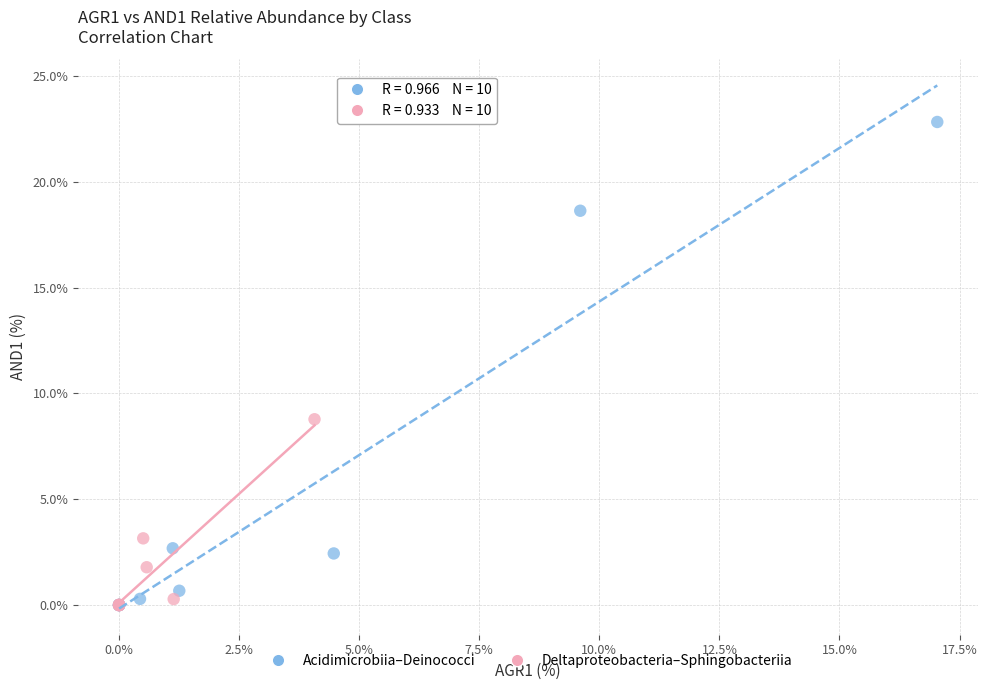

What are all the series names shown in the legend?

Acidimicrobiia–Deinococci, Deltaproteobacteria–Sphingobacteriia